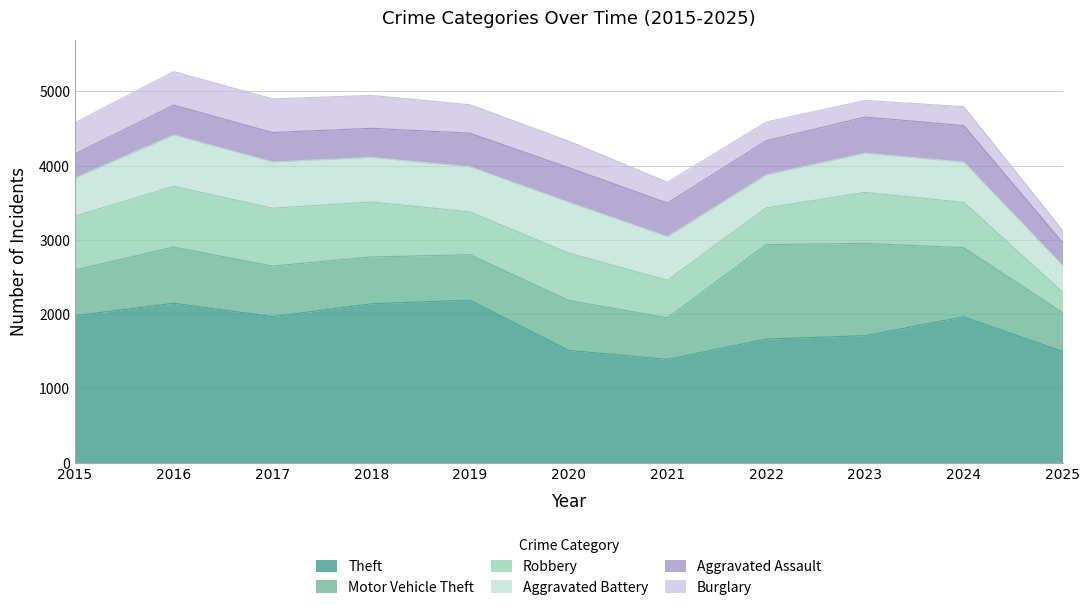

The Theft series shows 3248 at 2024. True or false?

False